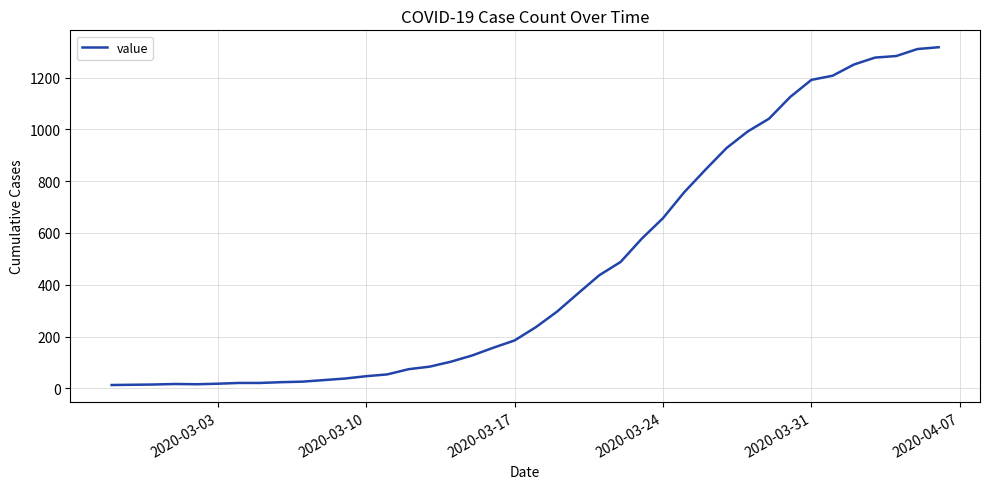

What is the difference between the values at 2020-03-31 and 2020-03-24?

534